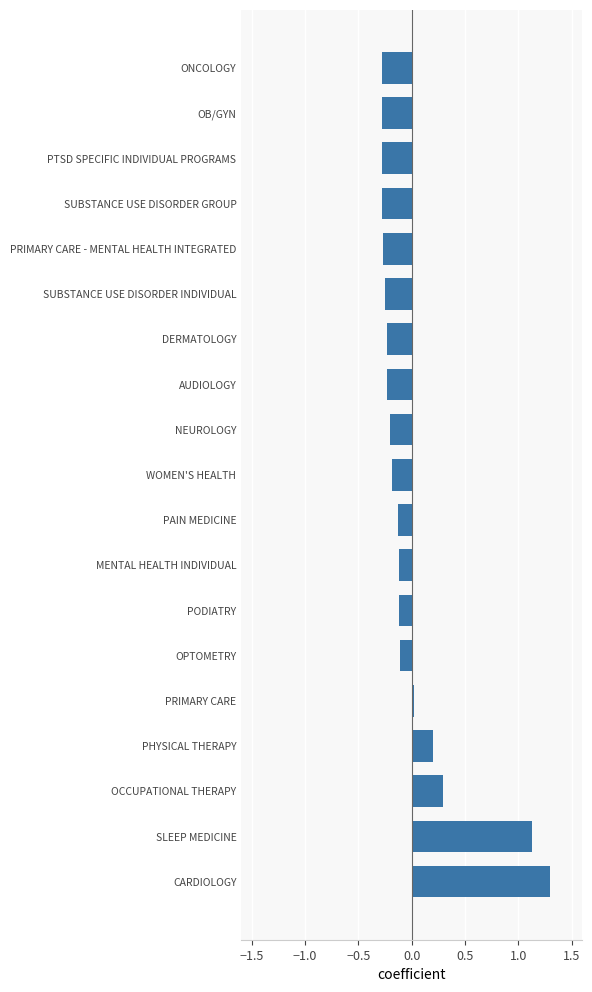

How many bars are there in total?

19